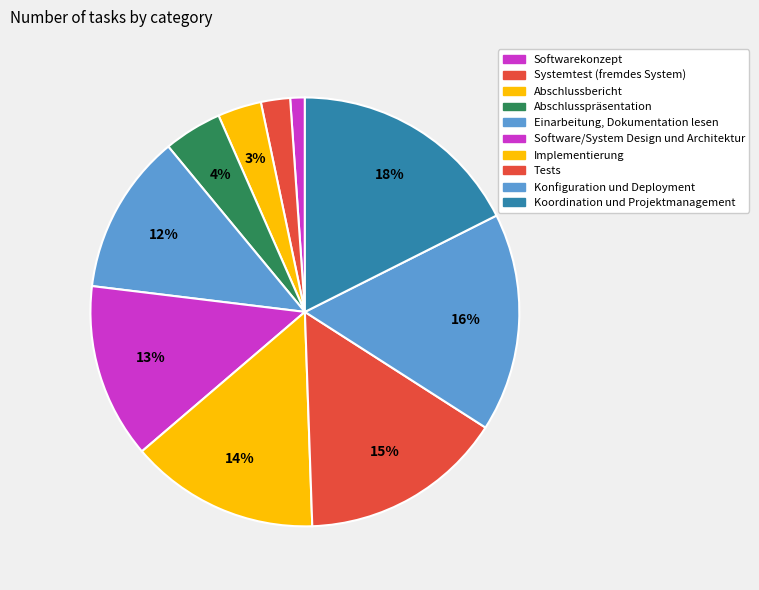

Is Einarbeitung, Dokumentation lesen the majority of the pie?

No